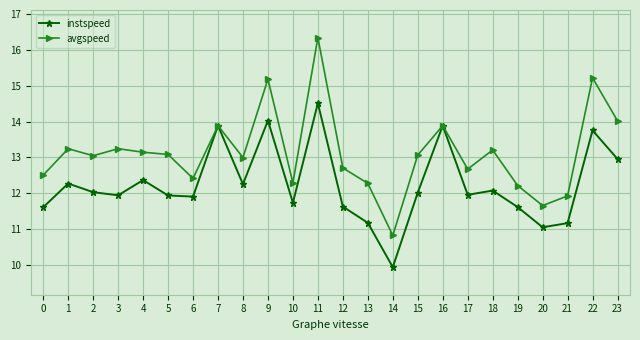

Which series has the largest total across all categories?

avgspeed